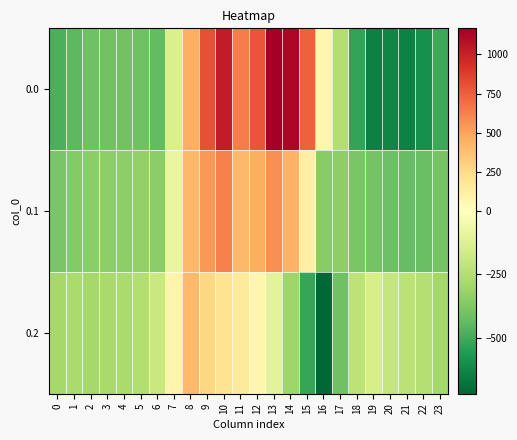

Reading right to left, transcribe all the data shown in this chart.

0.0: 23=-511.3	22=-592.3	21=-638.4	20=-629.9	19=-644.5	18=-529.6	17=-250.3	16=67.6	15=739.0	14=1128.3	13=1167.2	12=784.4	11=640.9	10=1023.2	9=804.0	8=454.2	7=-136.4	6=-435.0	5=-410.8	4=-404.9	3=-404.4	2=-410.3	1=-449.5	0=-482.0
0.1: 23=-399.4	22=-419.9	21=-432.4	20=-414.5	19=-399.7	18=-388.5	17=-340.1	16=-353.7	15=111.1	14=438.6	13=574.0	12=456.1	11=415.4	10=628.1	9=542.1	8=412.6	7=-81.6	6=-345.2	5=-329.5	4=-339.6	3=-342.7	2=-347.9	1=-361.1	0=-384.6
0.2: 23=-287.5	22=-247.4	21=-226.4	20=-199.2	19=-151.1	18=-223.1	17=-409.5	16=-721.2	15=-522.2	14=-301.9	13=-104.4	12=65.2	11=149.1	10=202.5	9=271.1	8=407.2	7=77.9	6=-187.1	5=-248.1	4=-274.4	3=-281.0	2=-285.5	1=-272.7	0=-287.1